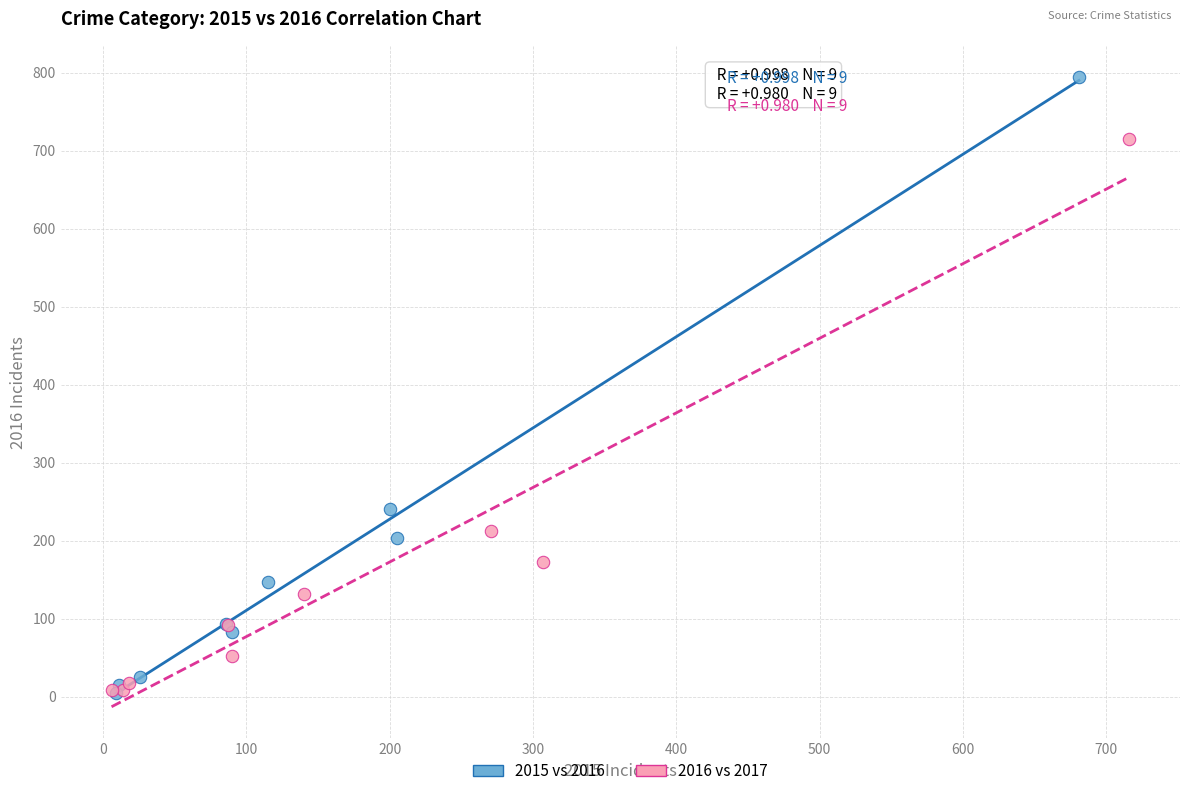

Which series reaches the maximum Y coordinate?

2015 vs 2016